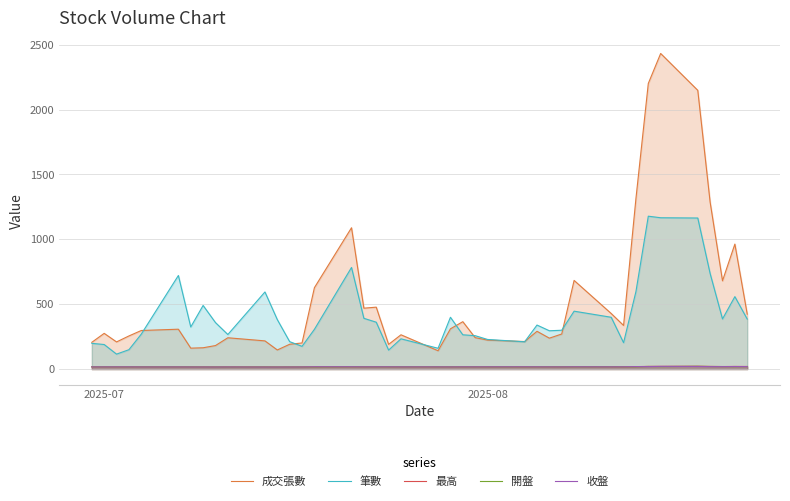

Which series has the widest spread of values?

成交張數